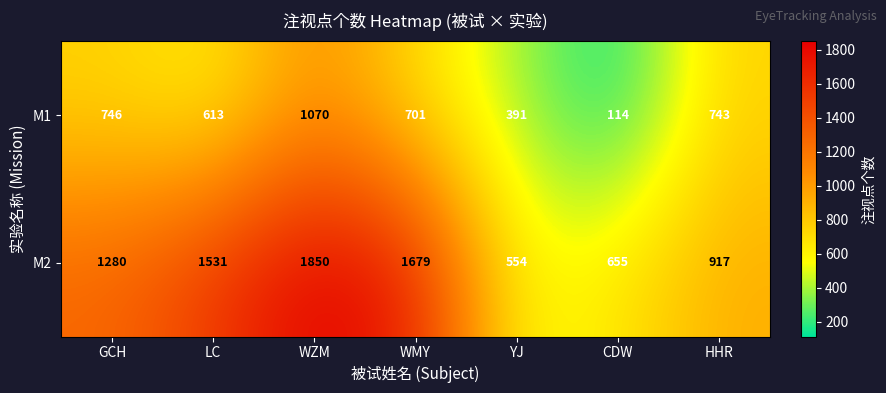

What is the smallest value displayed?

114